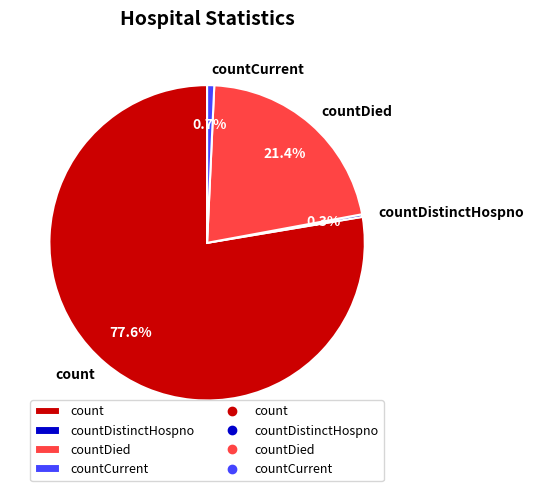

What is the total percentage of countDied and countCurrent?

22.1%